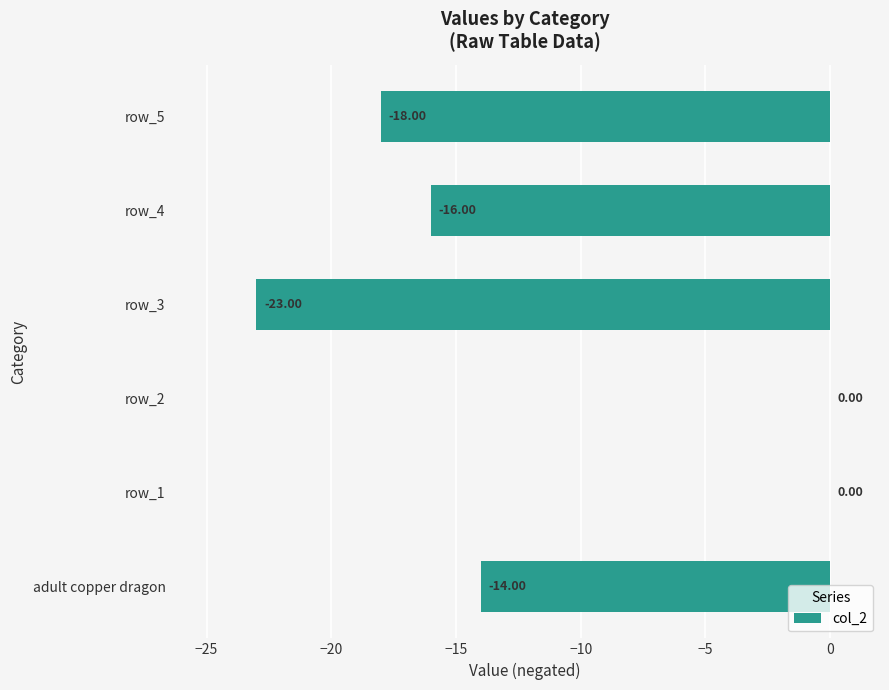

Does the chart contain stacked bars?

No